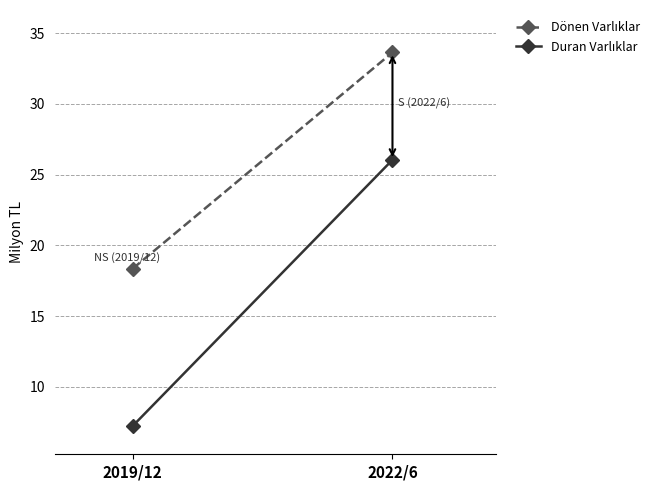

Where is Duran Varlıklar nearest to the value 16?

2019/12